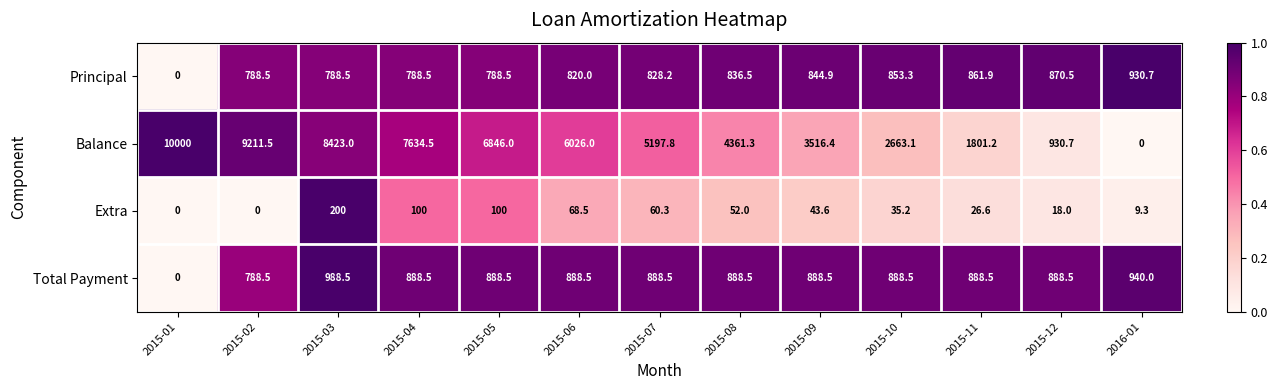

Which series changed the most between 2015-02 and 2015-12?

Balance